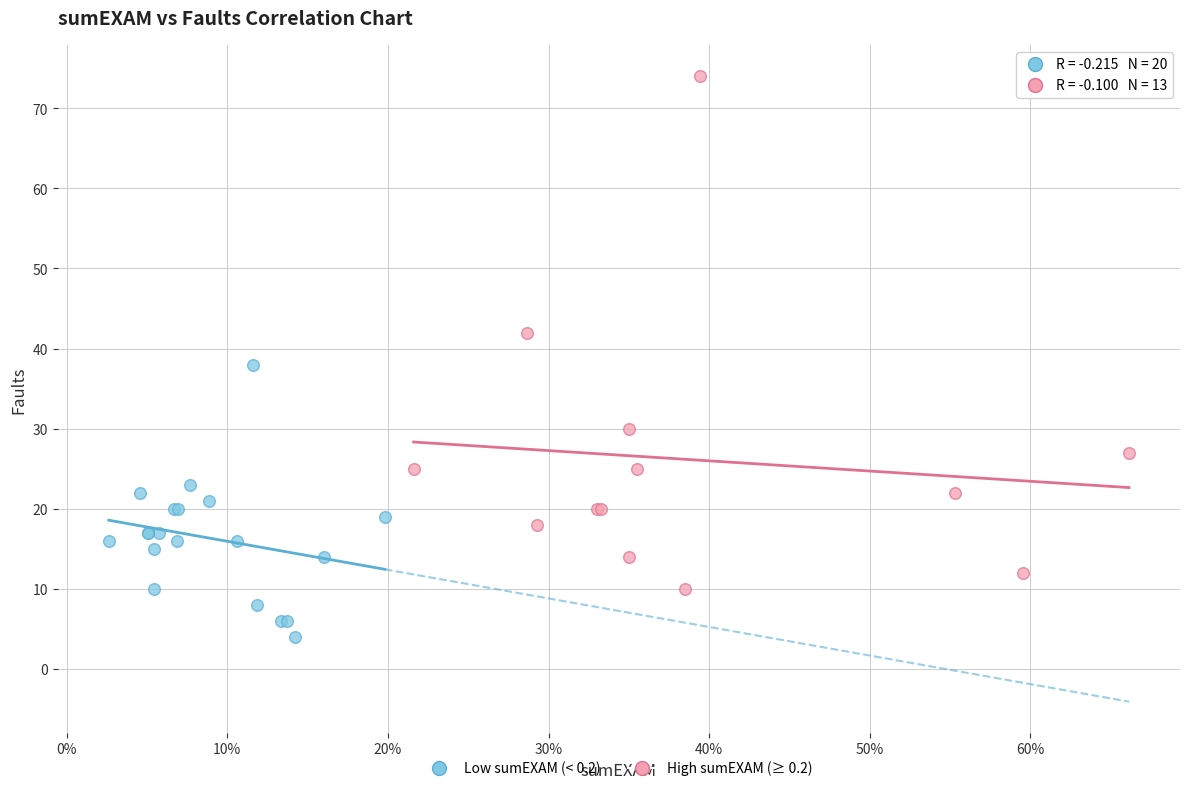

Which series has the widest spread of Y values?

High sumEXAM (≥ 0.2)